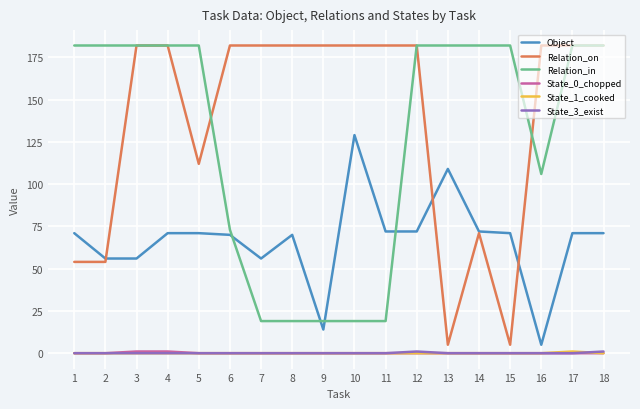

Which series has the widest spread of values?

Relation_on